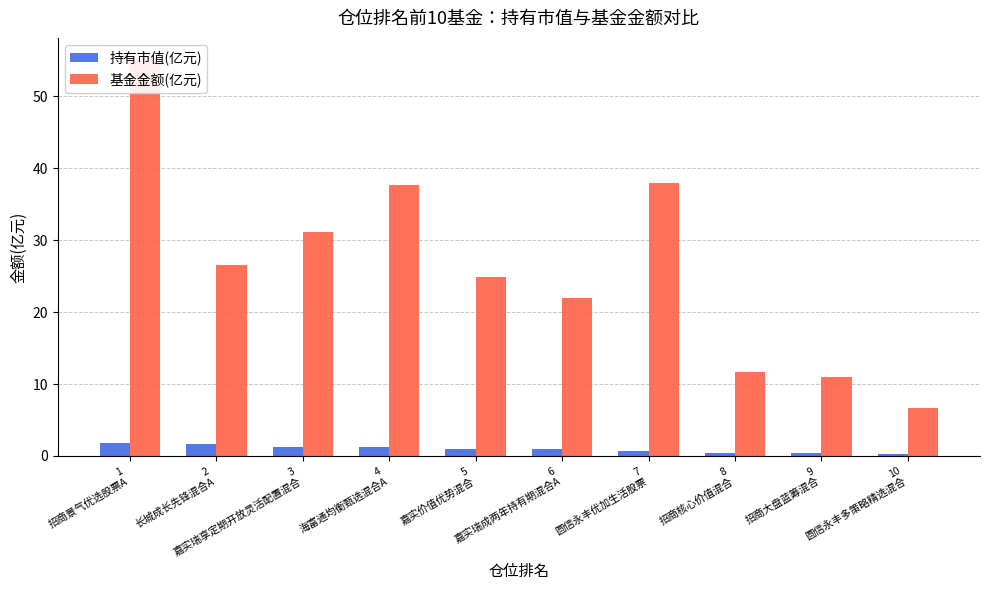

Between 6
嘉实瑞成两年持有期混合A and 8
招商核心价值混合, which is larger?

6
嘉实瑞成两年持有期混合A